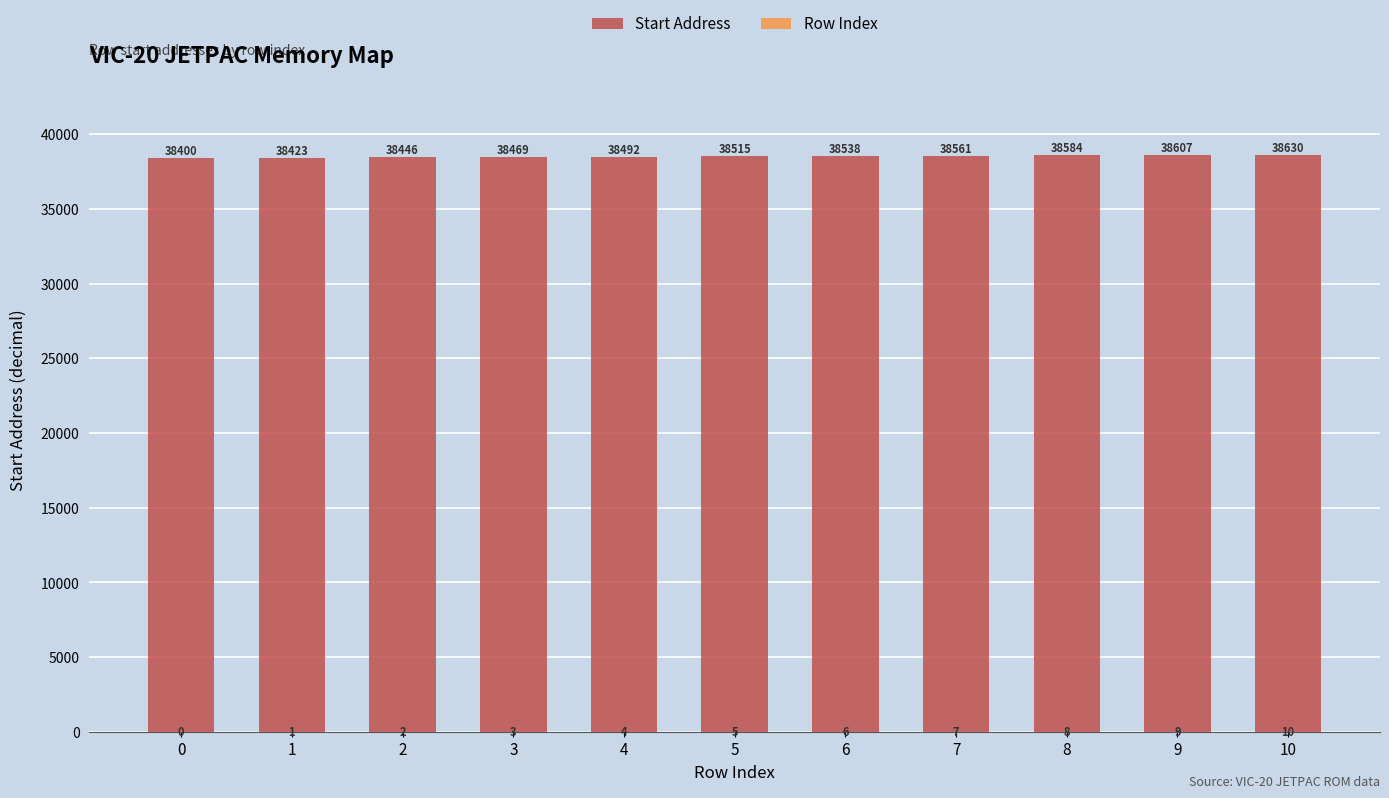

What is the average value of the Start Address series?

38515